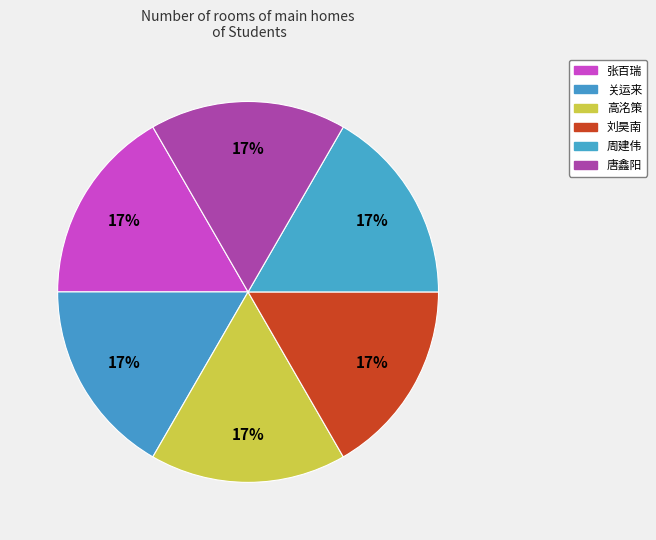

Rank the categories by value from lowest to highest.

张百瑞, 关运来, 高洺策, 刘昊南, 周建伟, 唐鑫阳